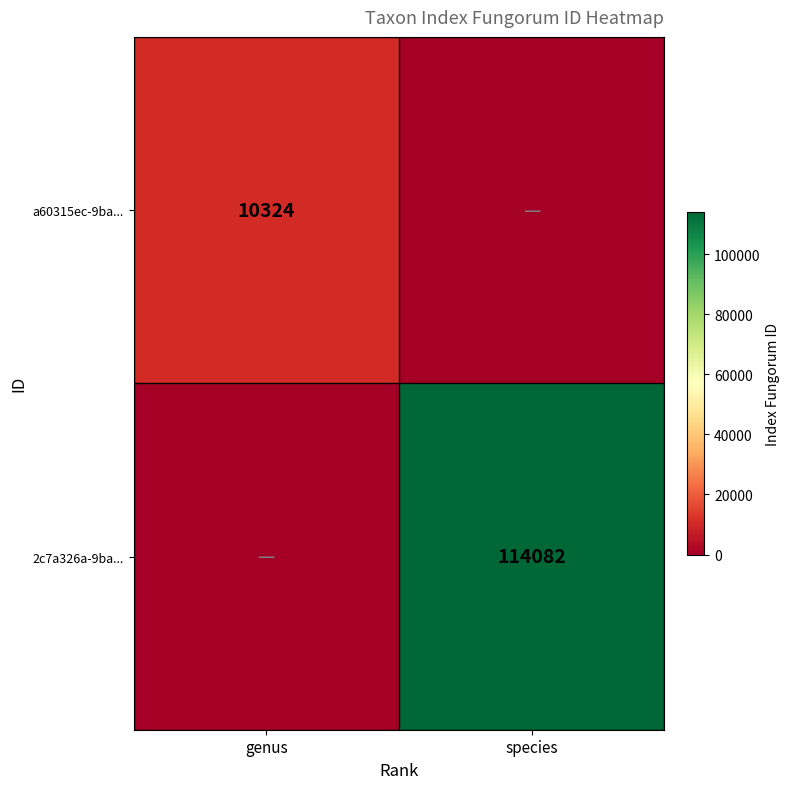

True or false: 2c7a326a-9ba... has a value of 114082 at species.

True